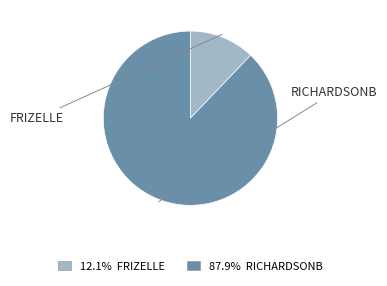

Does any single category account for the majority?

Yes